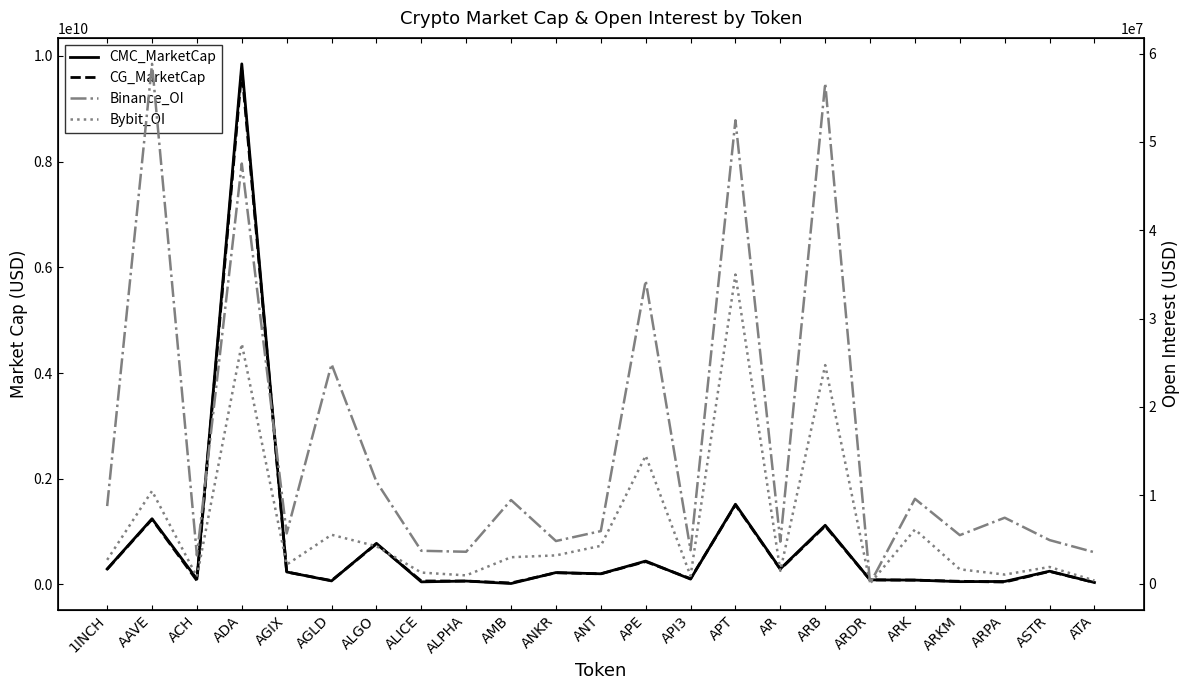

How many interior local peaks does the CG_MarketCap series have?

8